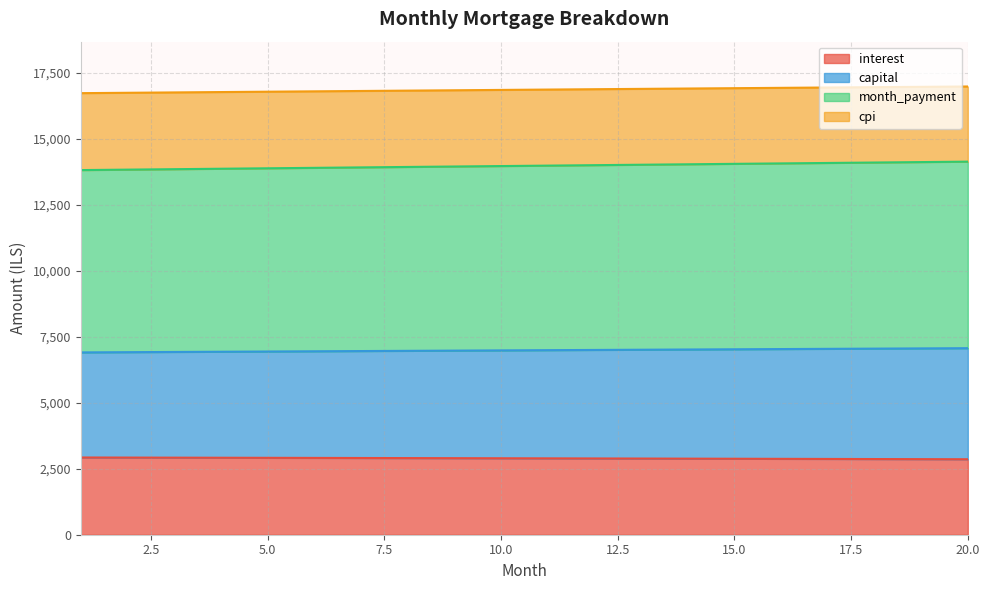

What is the highest value of the interest series?

2925.2